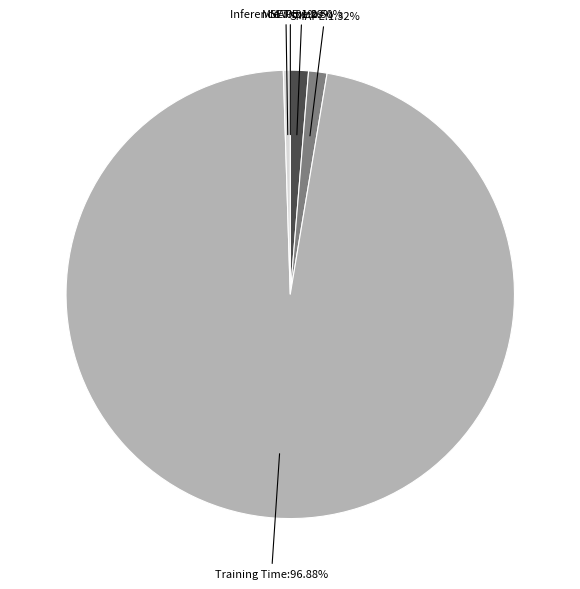

To the nearest percent, what is the difference between the largest and smallest slice percentages?

97%